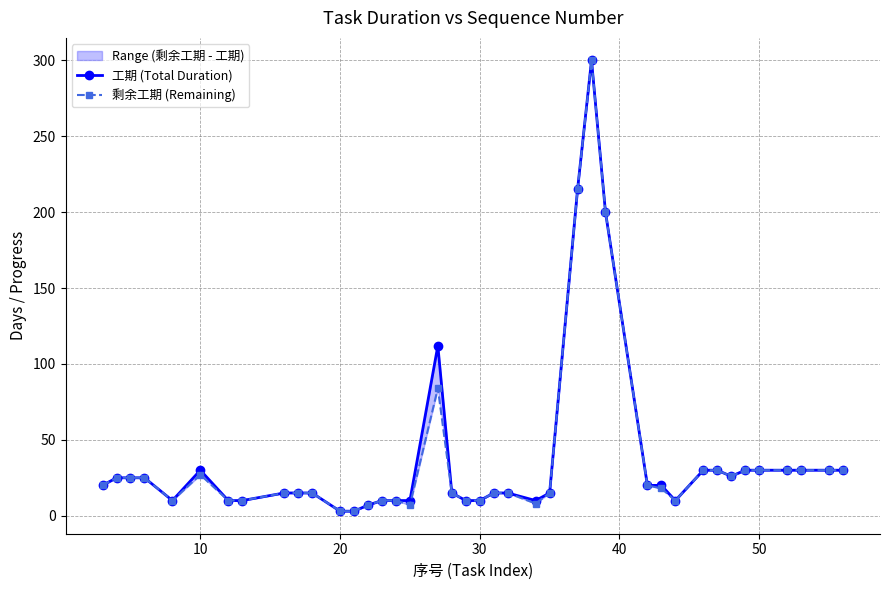

Reading left to right, extract all data points from this chart.

工期 (Total Duration): 20.0	25.0	25.0	25.0	10.0	30.0	10.0	10.0	15.0	15.0	15.0	3.0	3.0	7.0	10.0	10.0	10.0	112.0	15.0	10.0	10.0	15.0	15.0	10.0	15.0	215.0	300.0	200.0	20.0	20.0	10.0	30.0	30.0	26.0	30.0	30.0	30.0	30.0	30.0	30.0
剩余工期 (Remaining): 20.0	25.0	25.0	25.0	10.0	27.0	10.0	10.0	15.0	15.0	15.0	3.0	3.0	7.0	10.0	10.0	7.0	84.0	15.0	10.0	10.0	15.0	15.0	8.0	15.0	215.0	300.0	200.0	20.0	18.0	10.0	30.0	30.0	26.0	30.0	30.0	30.0	30.0	30.0	30.0